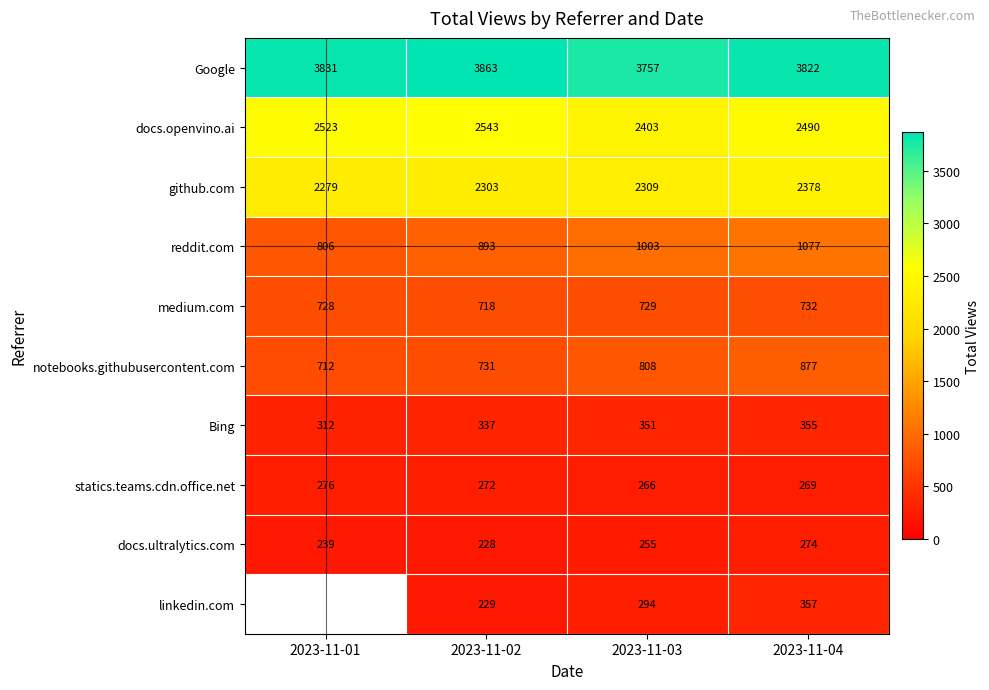

Which has a higher value, 2023-11-01 or 2023-11-02?

2023-11-02